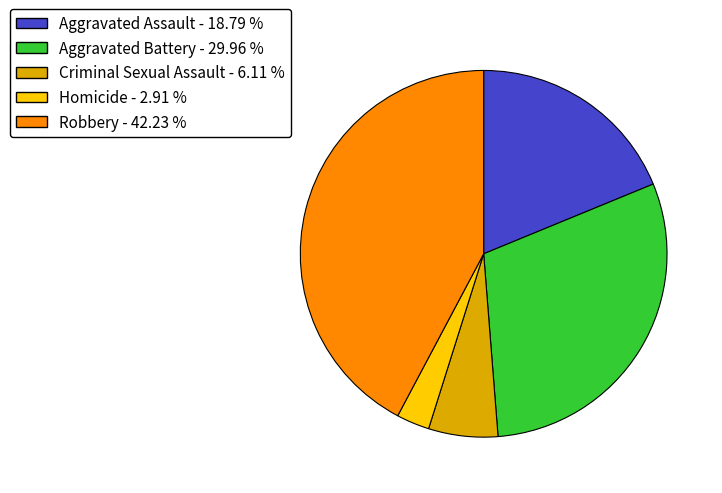

True or false: Robbery accounts for 31% of the total.

False